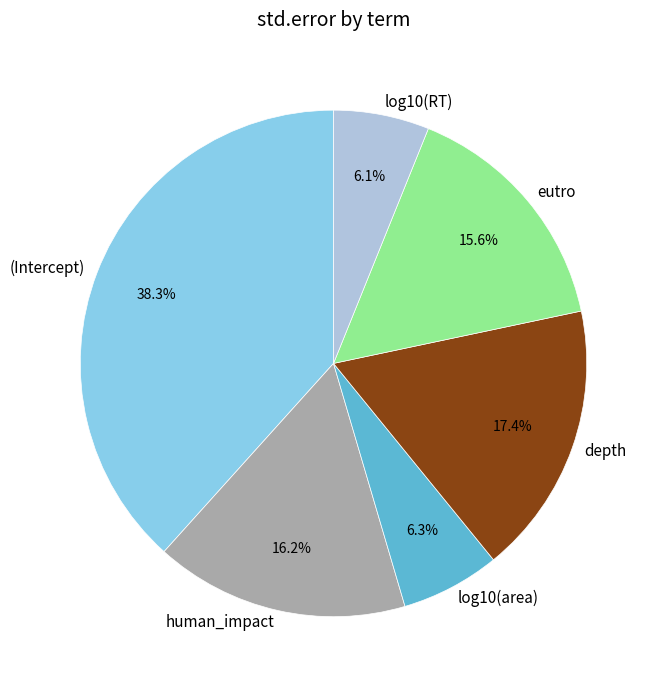

Is it true that human_impact is 11% of the pie?

False